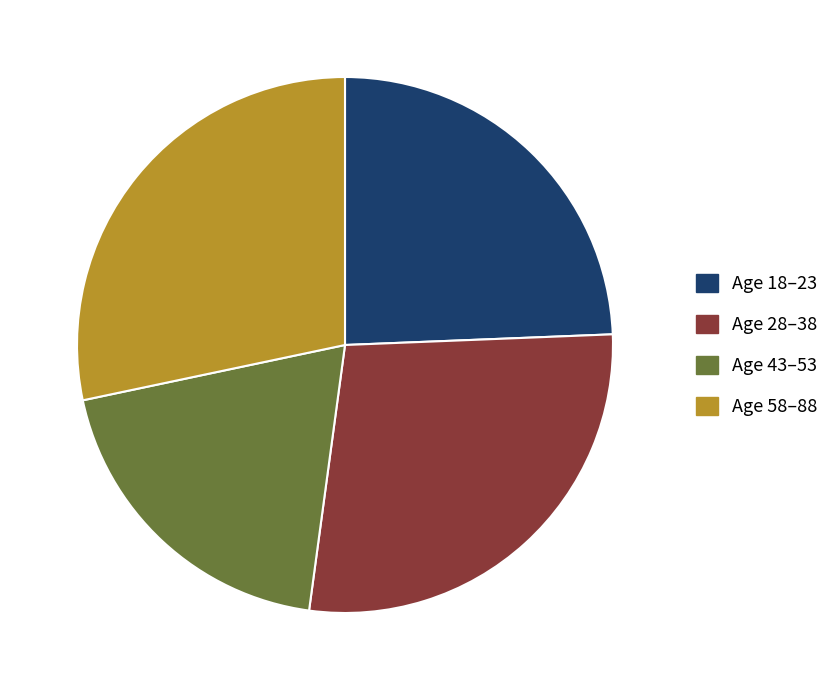

How many slices are in this pie chart?

4